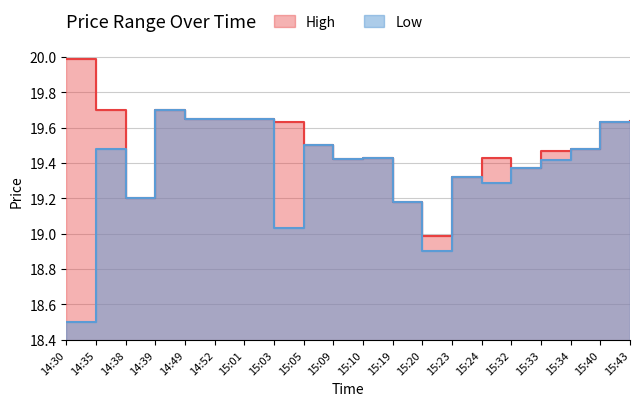

Reading left to right, list all the values displayed in this chart.

High: 20.0	19.7	19.2	19.7	19.6	19.6	19.6	19.6	19.5	19.4	19.4	19.2	19.0	19.3	19.4	19.4	19.5	19.5	19.6	19.6
Low: 18.5	19.5	19.2	19.7	19.6	19.6	19.6	19.0	19.5	19.4	19.4	19.2	18.9	19.3	19.3	19.4	19.4	19.5	19.6	19.6